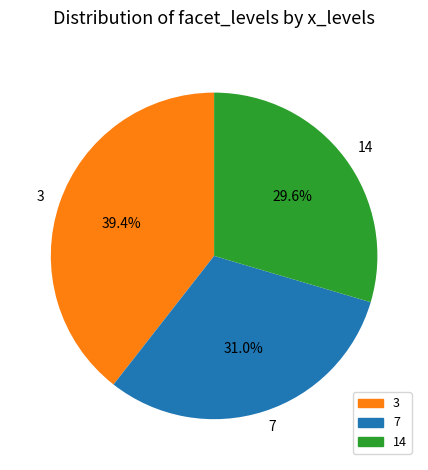

Which has a higher value, 7 or 14?

7